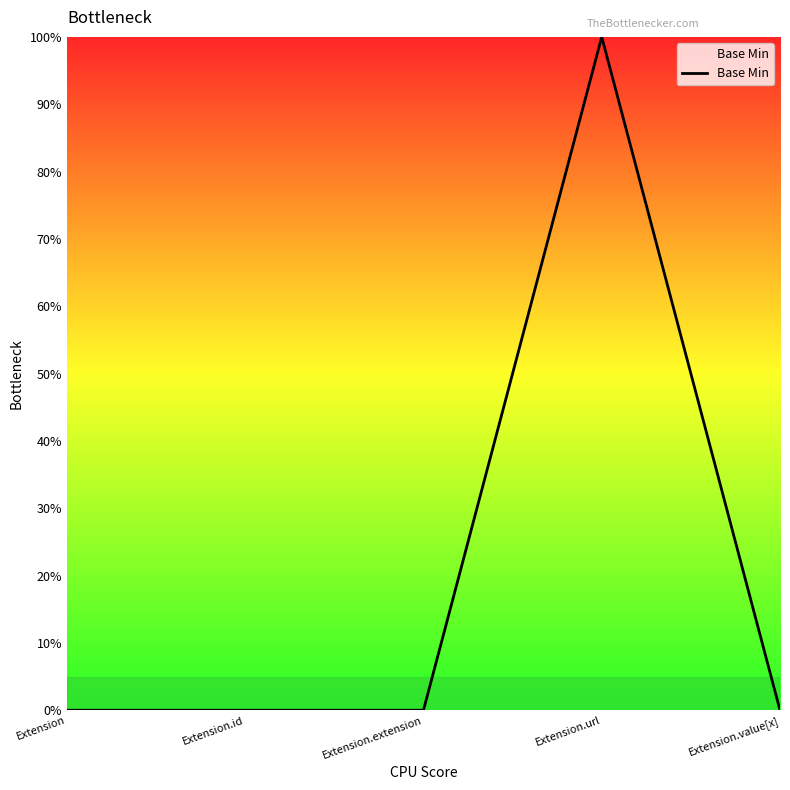

Which label corresponds to the smallest value in the chart?

Extension